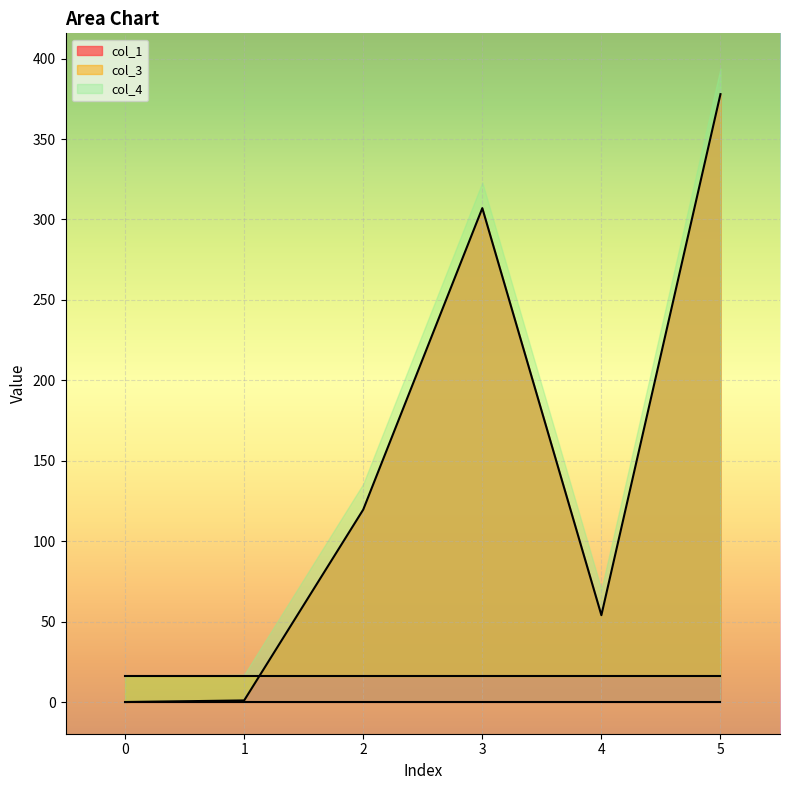

True or false: col_3 and col_4 cross at least once.

False